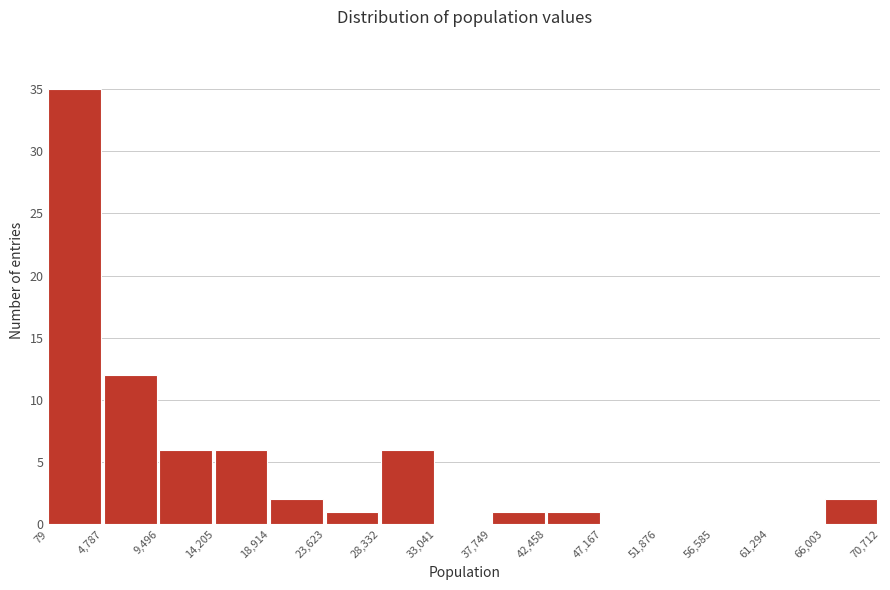

Reading left to right, list every bar in this chart as the range it spans on the x-axis followed by its height. The values are not printed on the chart, so give them approximately, as read against the axis.

79 to 4,787: 35
4,787 to 9,496: 12
9,496 to 14,205: 6
14,205 to 18,914: 6
18,914 to 23,623: 2
23,623 to 28,332: 1
28,332 to 33,041: 6
33,041 to 37,749: 0
37,749 to 42,458: 1
42,458 to 47,167: 1
47,167 to 51,876: 0
51,876 to 56,585: 0
56,585 to 61,294: 0
61,294 to 66,003: 0
66,003 to 70,712: 2